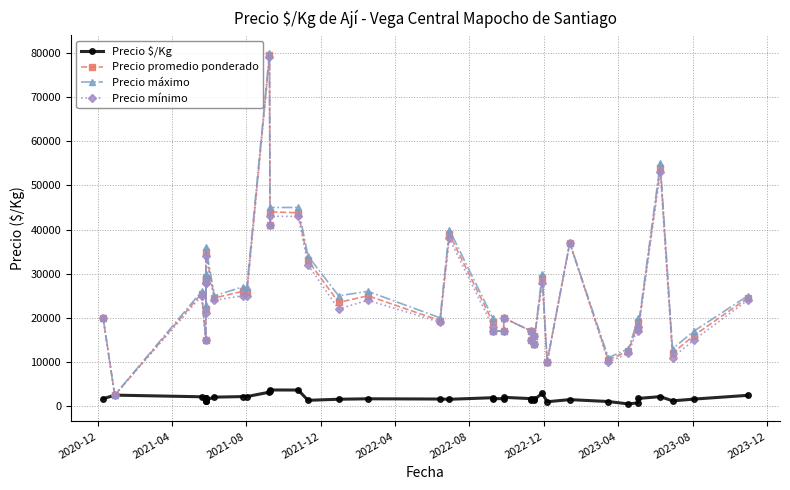

True or false: Precio $/Kg has a value of 2500 at 2021-04.

True